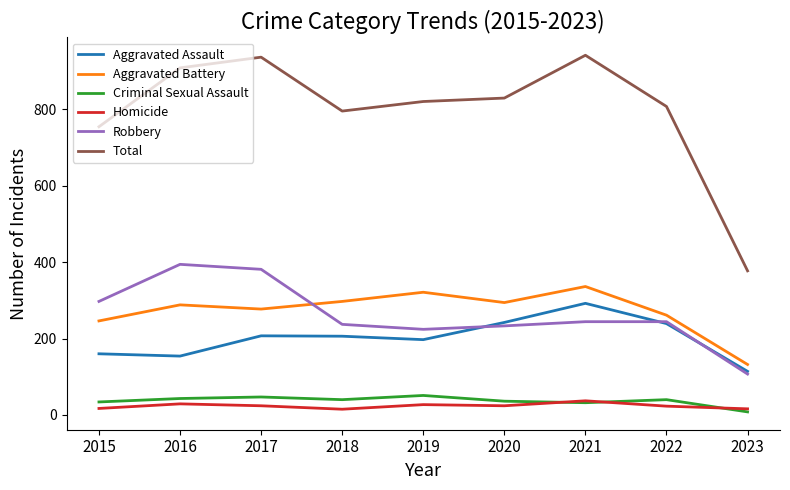

At which category does Aggravated Battery reach its first local peak?

2016